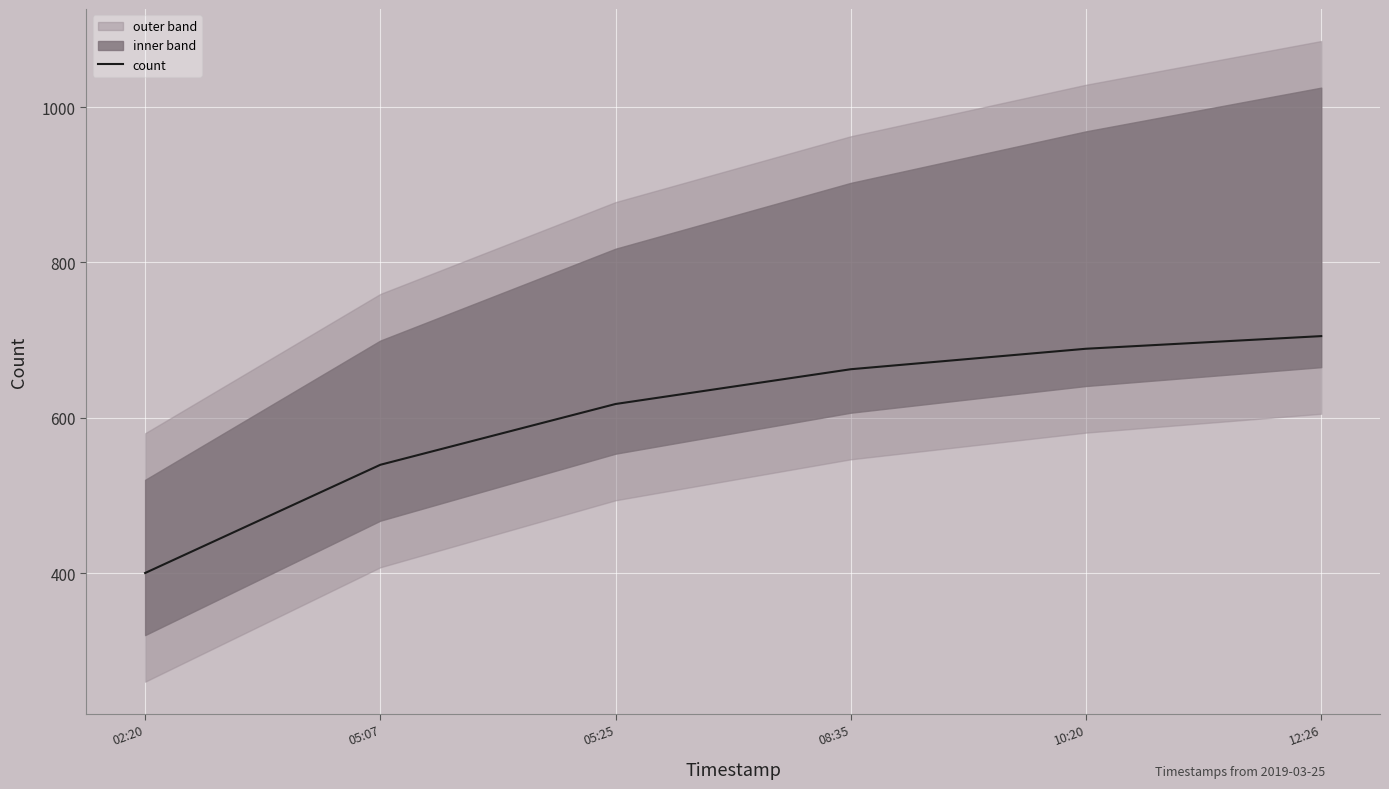

The chart shows a value of 206.6 at 05:07. True or false?

False